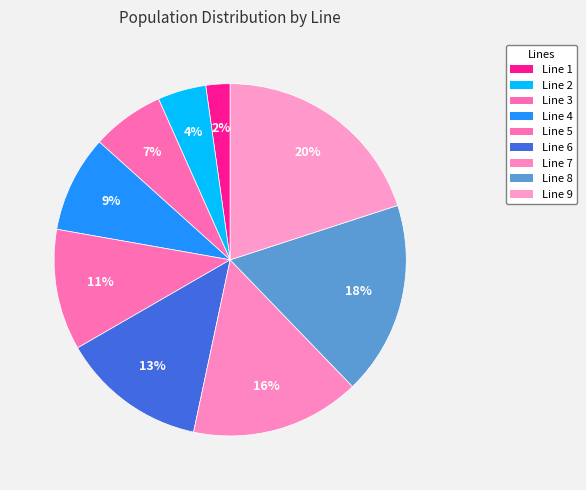

Count the number of slices in the pie.

9